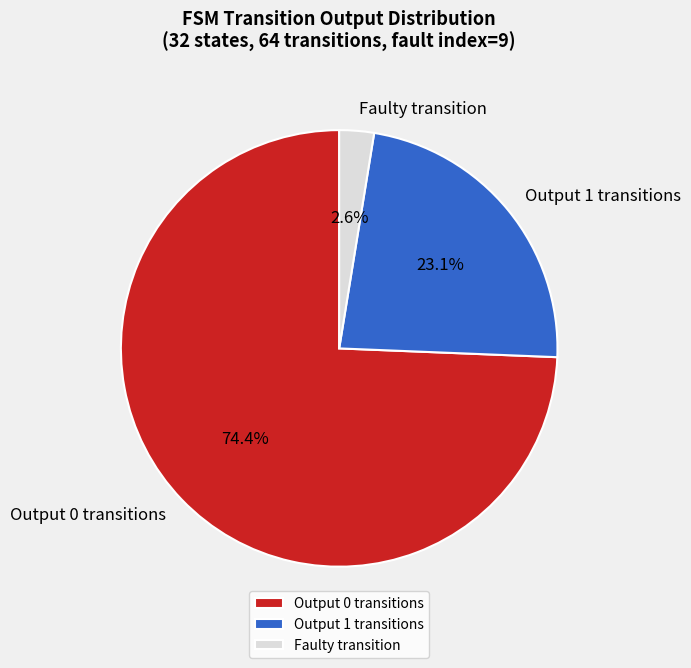

Does any single category account for the majority?

Yes